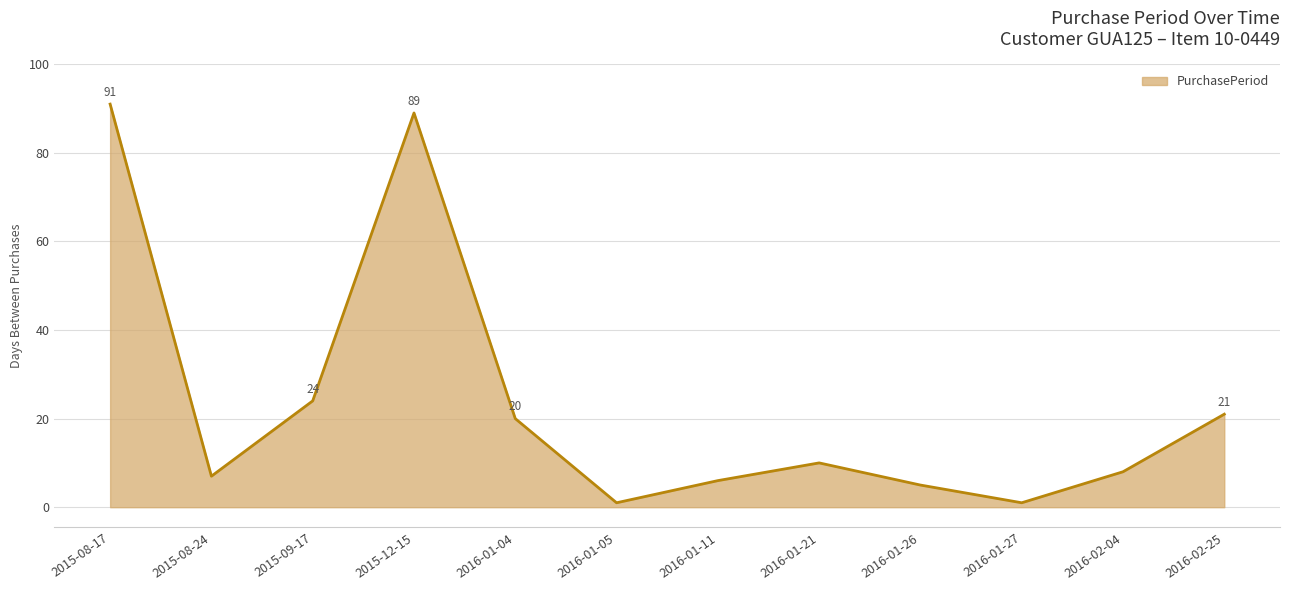

What is the maximum value shown in the chart?

91